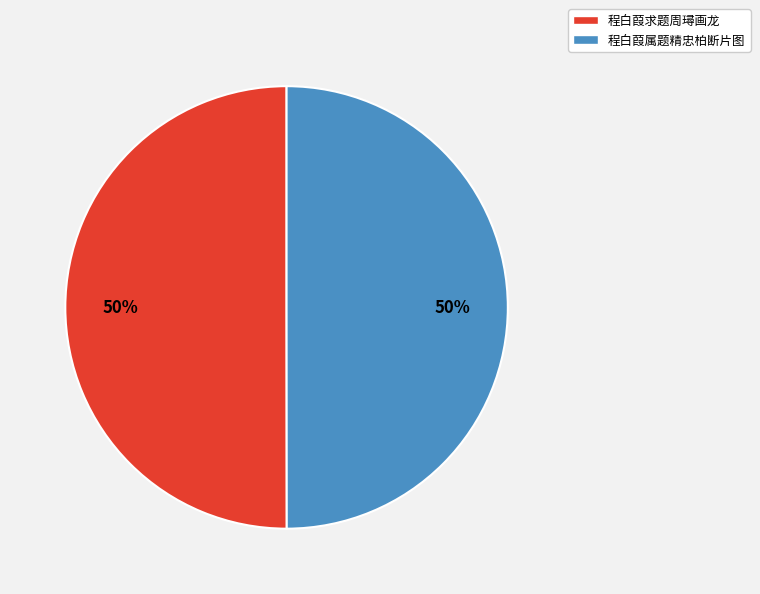

What percentage is the 程白葭求题周璕画龙 slice, to the nearest percent?

50%